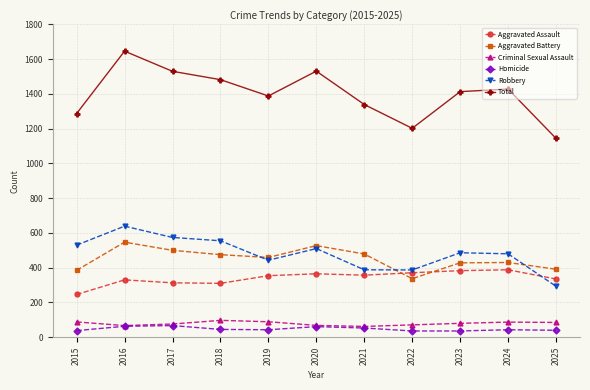

What is the difference between the Criminal Sexual Assault values at 2018 and 2022?

26